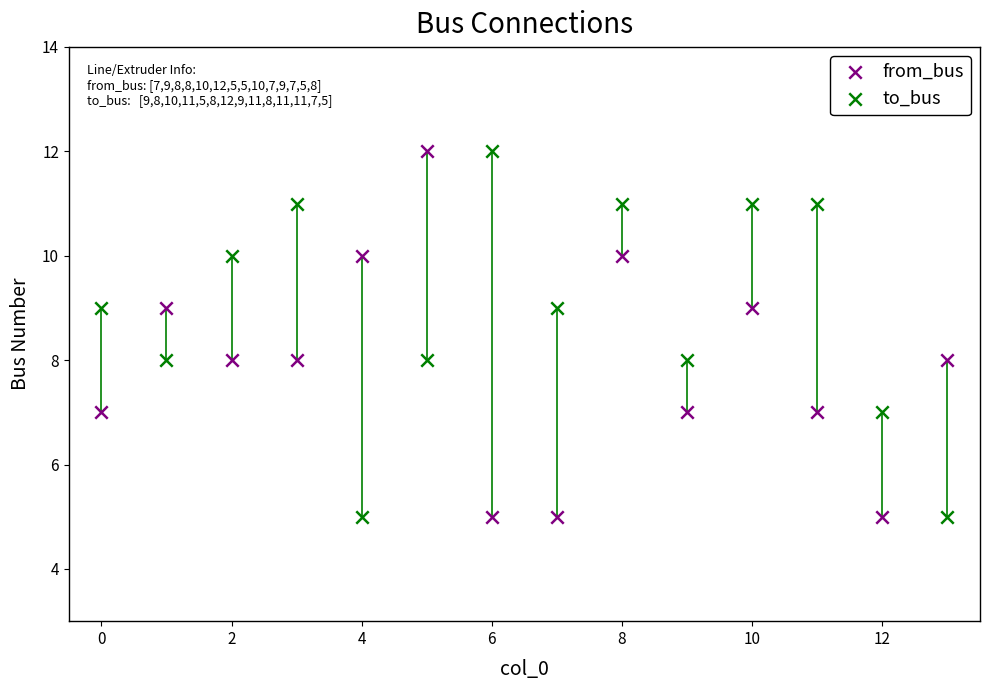

Across all data points, what is the range of Y values (max minus min)?

7